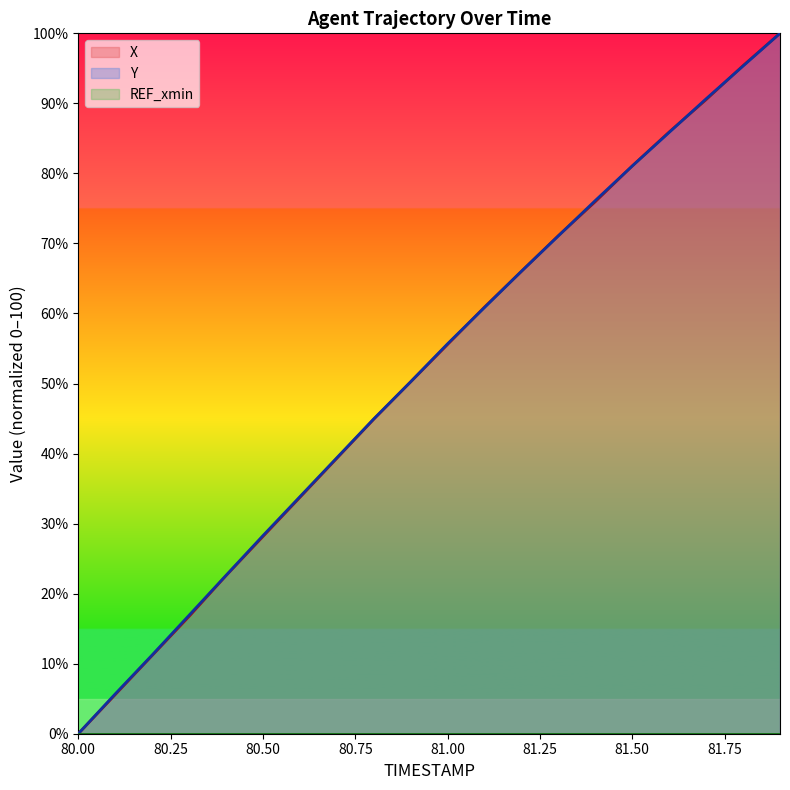

How many times do X and Y cross each other?

7